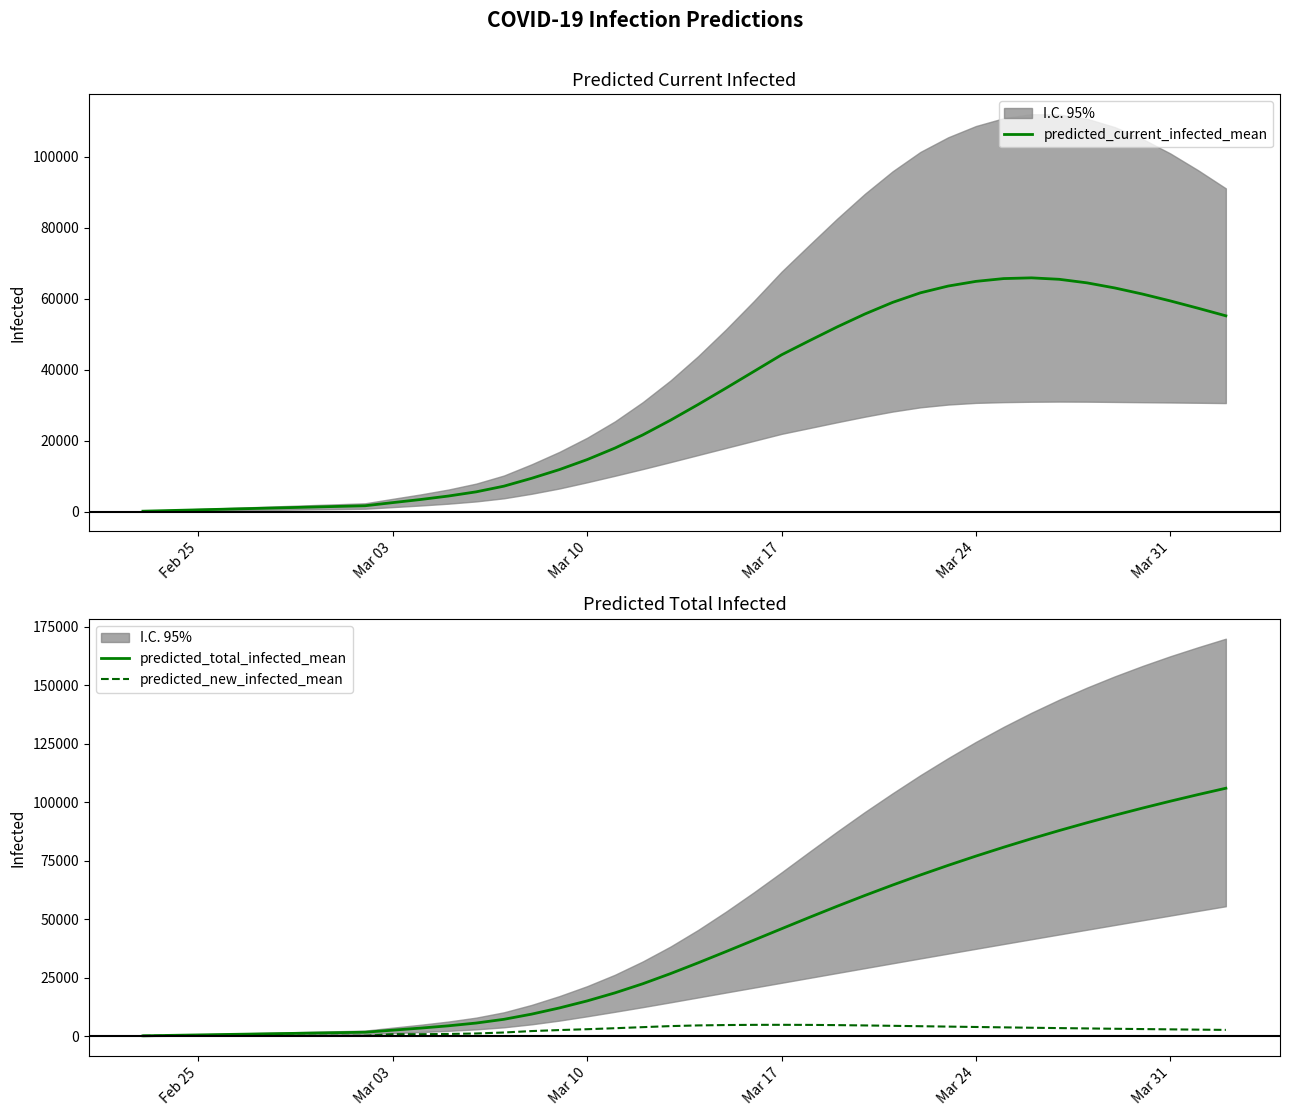

Reading left to right, extract all data points from this chart.

predicted_current_infected_mean: 191	382	574	765	956	1147	1338	1529	1721	2607	3480	4455	5636	7236	9452	11904	14721	17961	21658	25803	30243	34842	39518	44211	48173	52057	55698	58973	61663	63569	64884	65672	65875	65468	64468	63034	61311	59386	57325	55188
predicted_total_infected_mean: 191	382	574	765	956	1147	1338	1529	1721	2607	3480	4455	5636	7236	9452	12096	15103	18535	22423	26759	31390	36180	41047	45931	50781	55537	60154	64610	68899	73022	76980	80774	84410	87891	91227	94424	97491	100433	103257	105969
predicted_new_infected_mean: 191	191	191	191	191	191	191	191	191	887	872	975	1181	1600	2216	2643	3007	3432	3888	4336	4631	4790	4867	4884	4849	4756	4617	4456	4289	4123	3958	3795	3635	3482	3336	3198	3066	2942	2824	2712